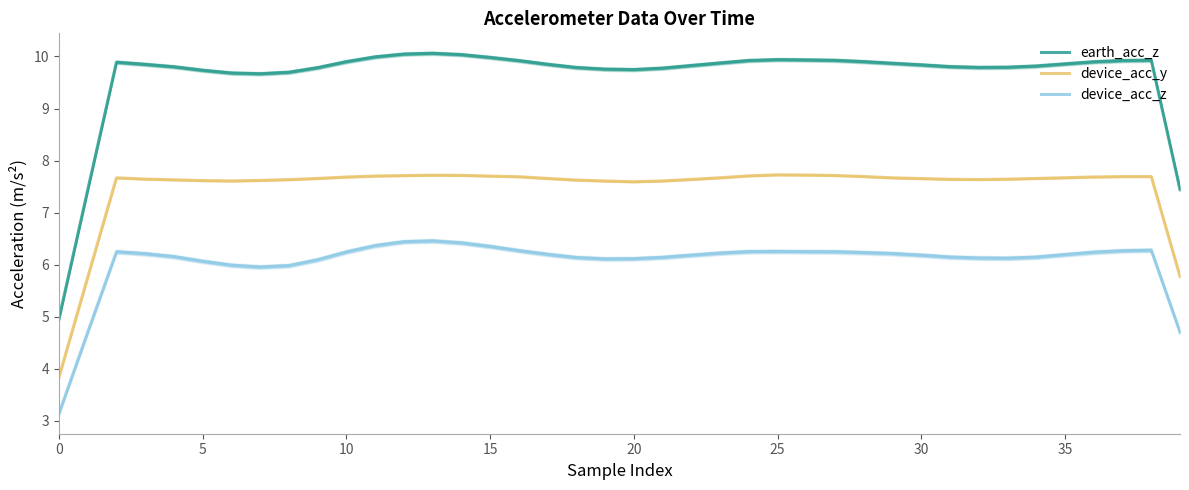

True or false: device_acc_y has a value of 11.1 at 35.

False